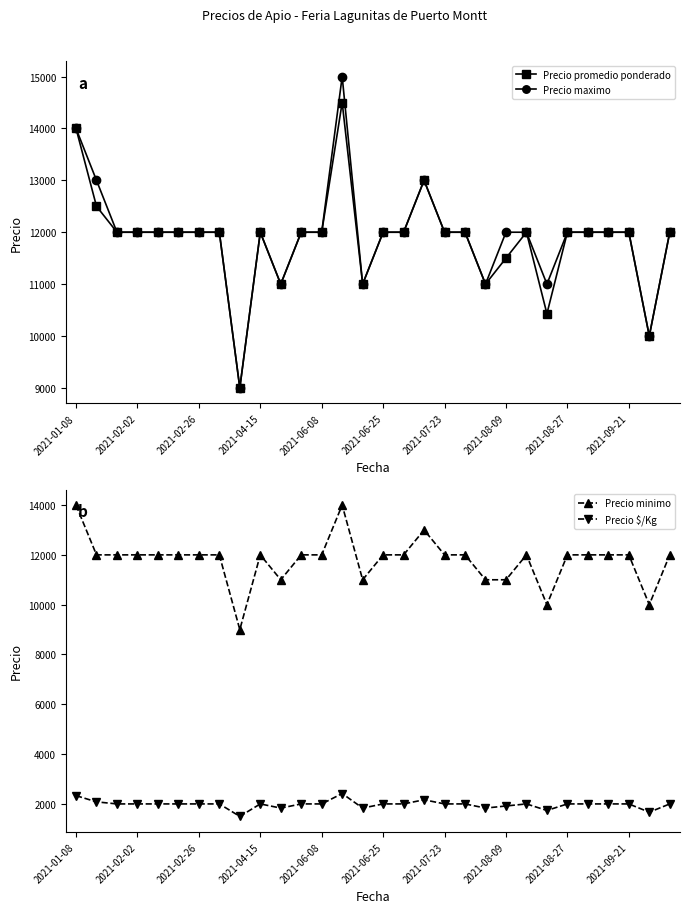

The Precio $/Kg series shows 2000 at 29. True or false?

True